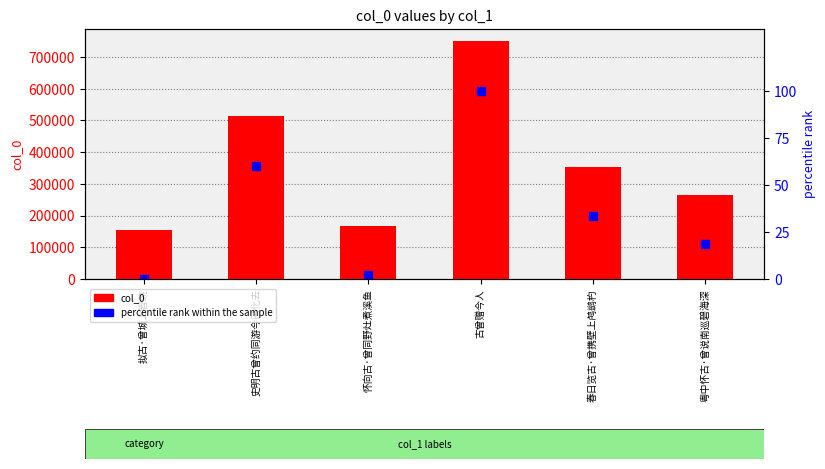

Which series has the largest total across all categories?

col_0